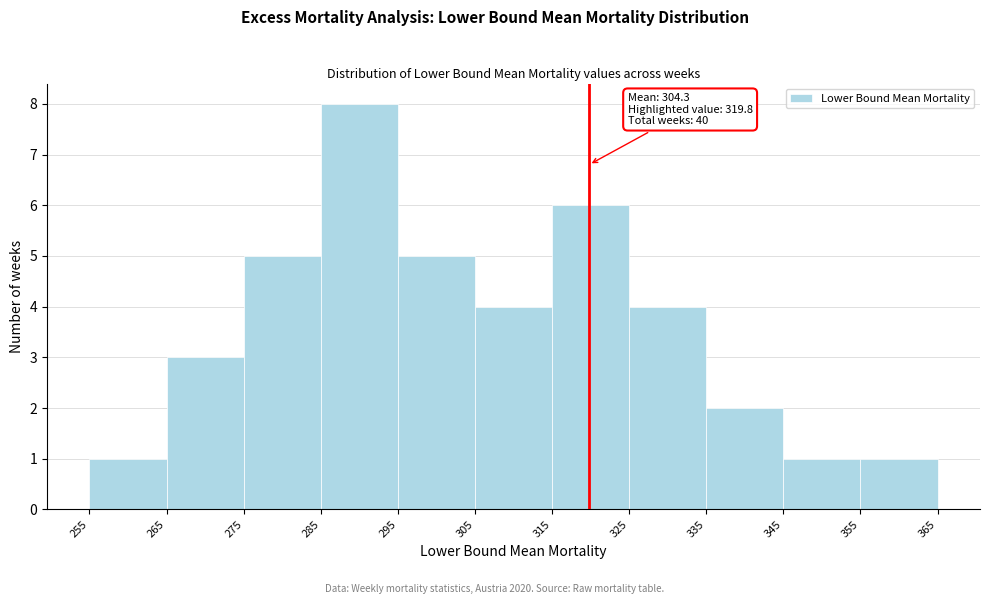

Which range on the x-axis has the tallest bar?

285 to 295